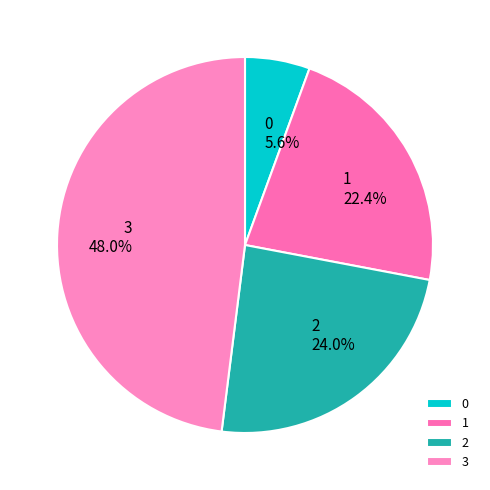

What is the ratio of the value at 2 to the value at 1?

1.1